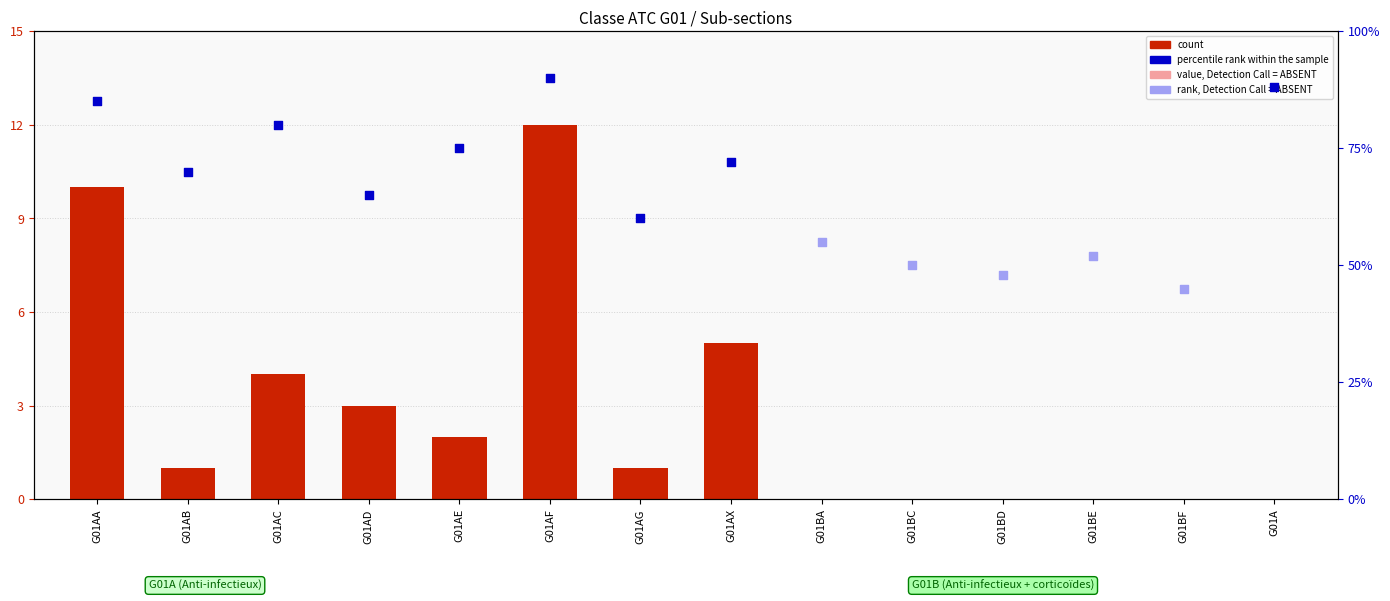

What is the change in value from G01AD to G01BD?

-3